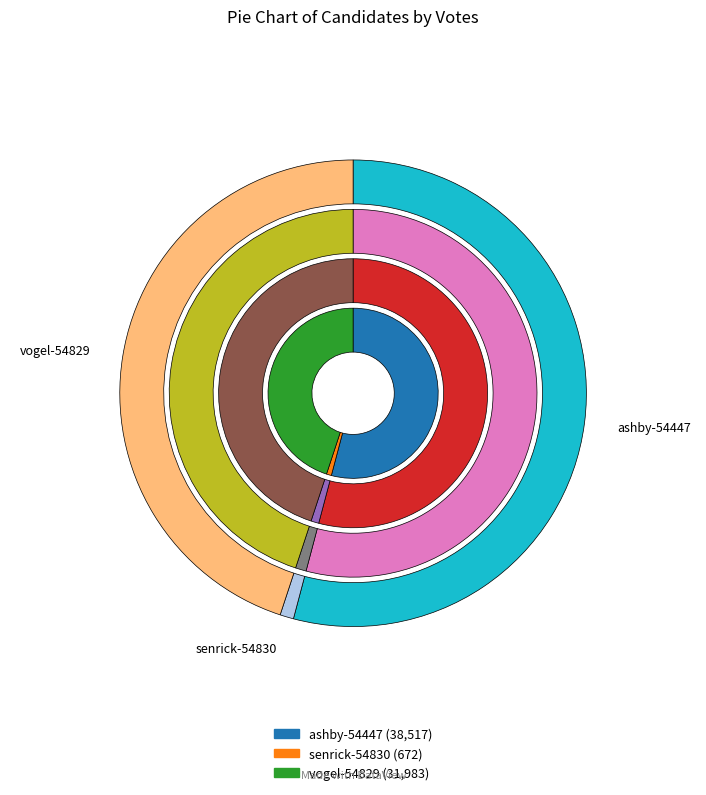

The senrick-54830 slice represents 1% of the pie. True or false?

True